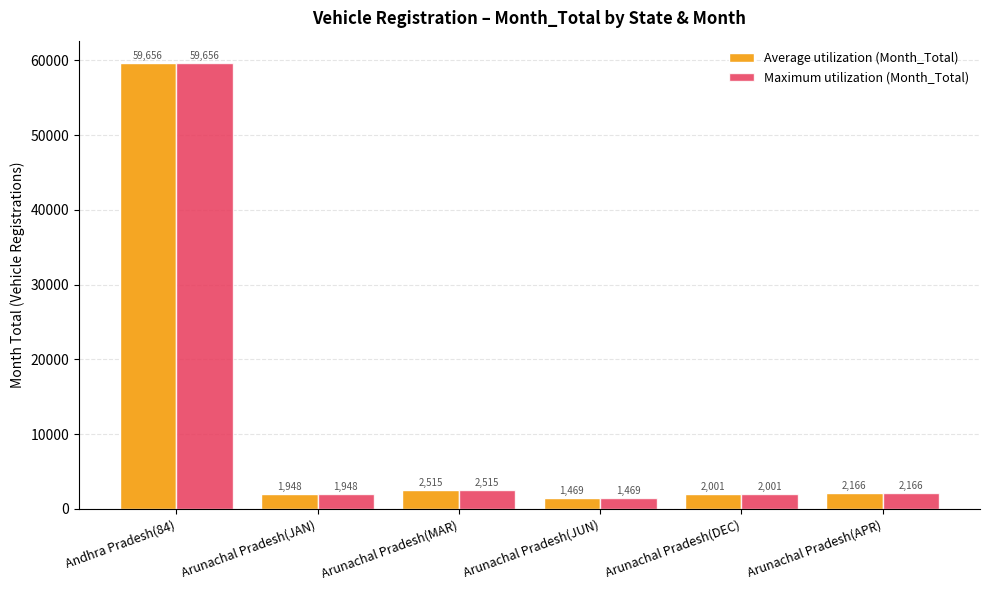

At which label does Maximum utilization (Month_Total) reach its peak?

Andhra Pradesh(84)